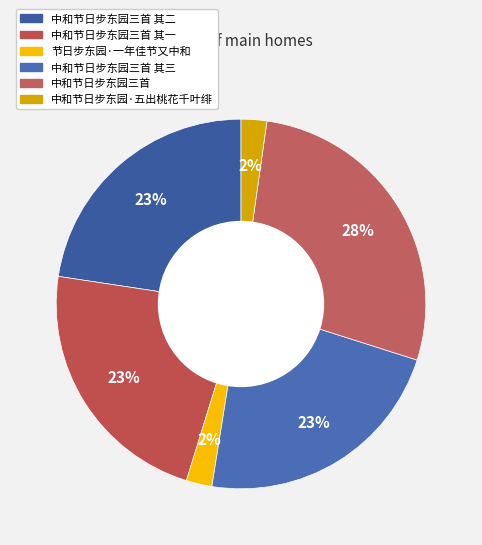

Approximately how many times larger is the value at 中和节日步东园三首 其一 compared to 中和节日步东园三首?

0.8